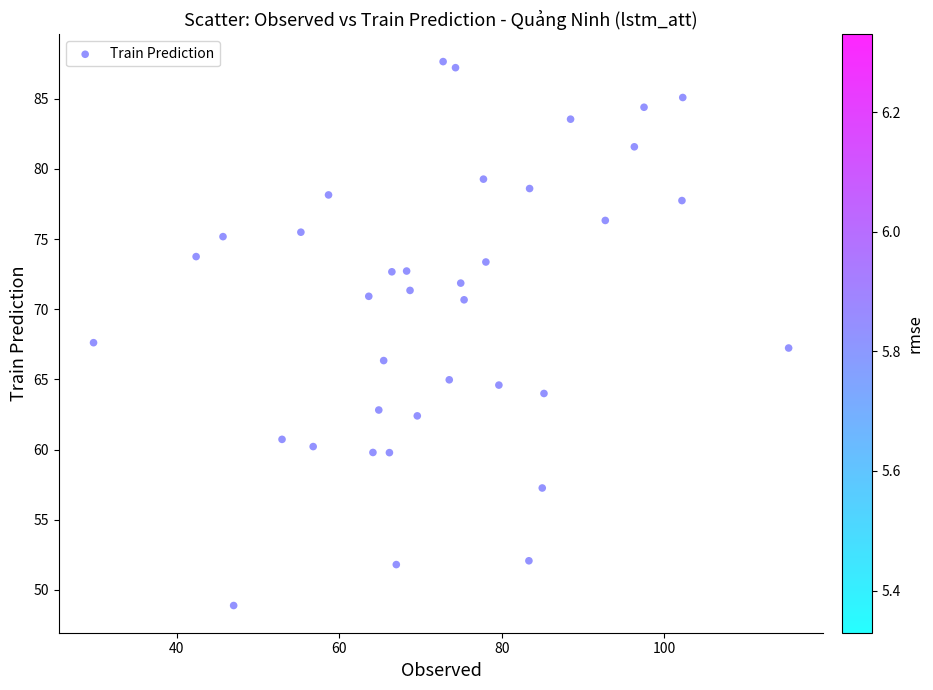

What is the range of Y values (max minus min)?

38.8